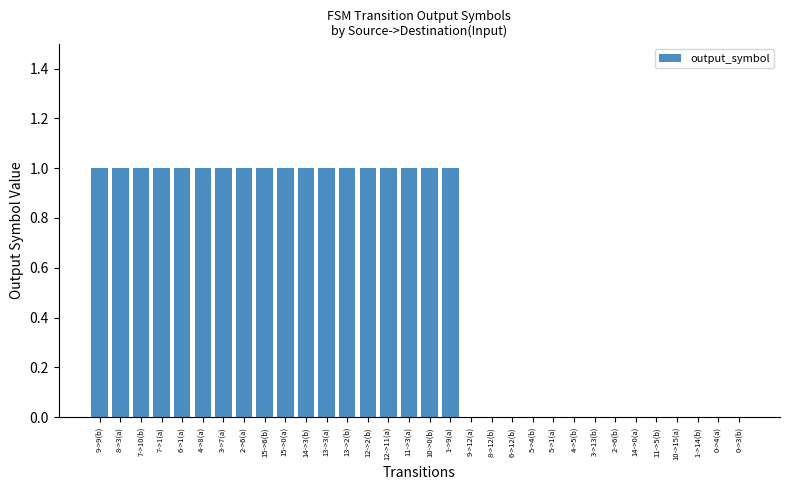

Count the values in the range 0 to 1.

32